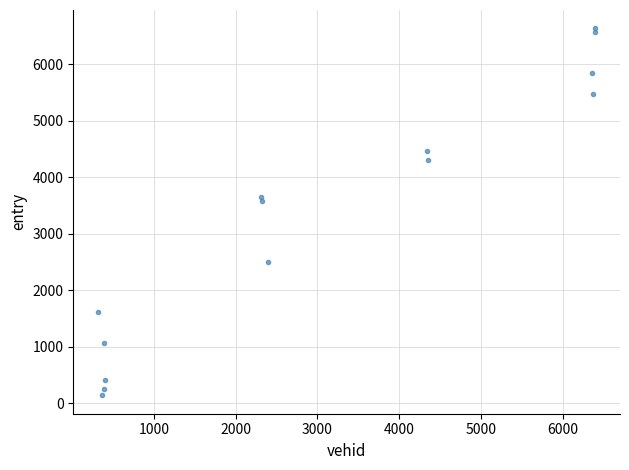

What Y value in the scatter plot is closest to 3387?

3574.9